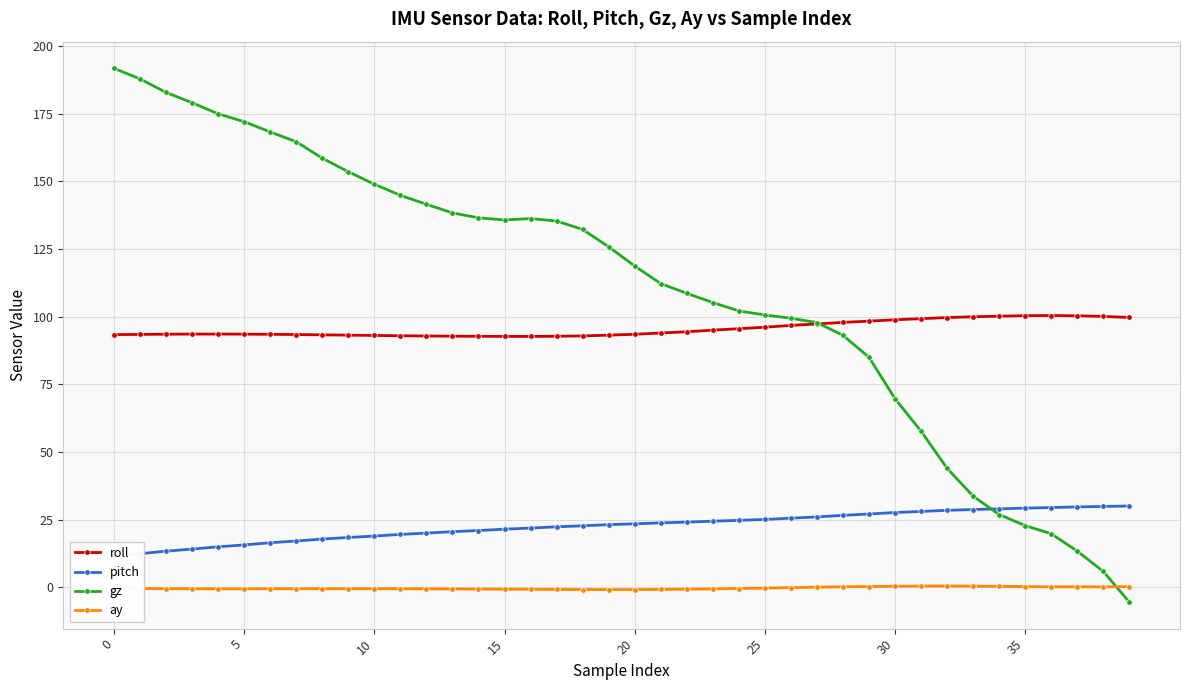

Which series changed the most between 17 and 39?

gz